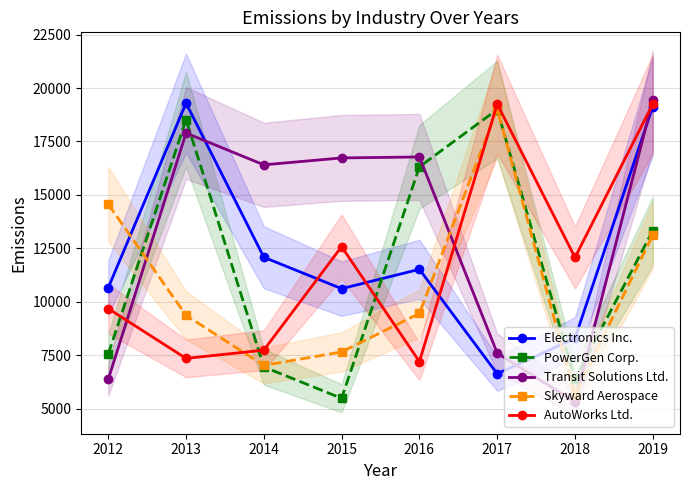

What is the highest value of the AutoWorks Ltd. series?

19254